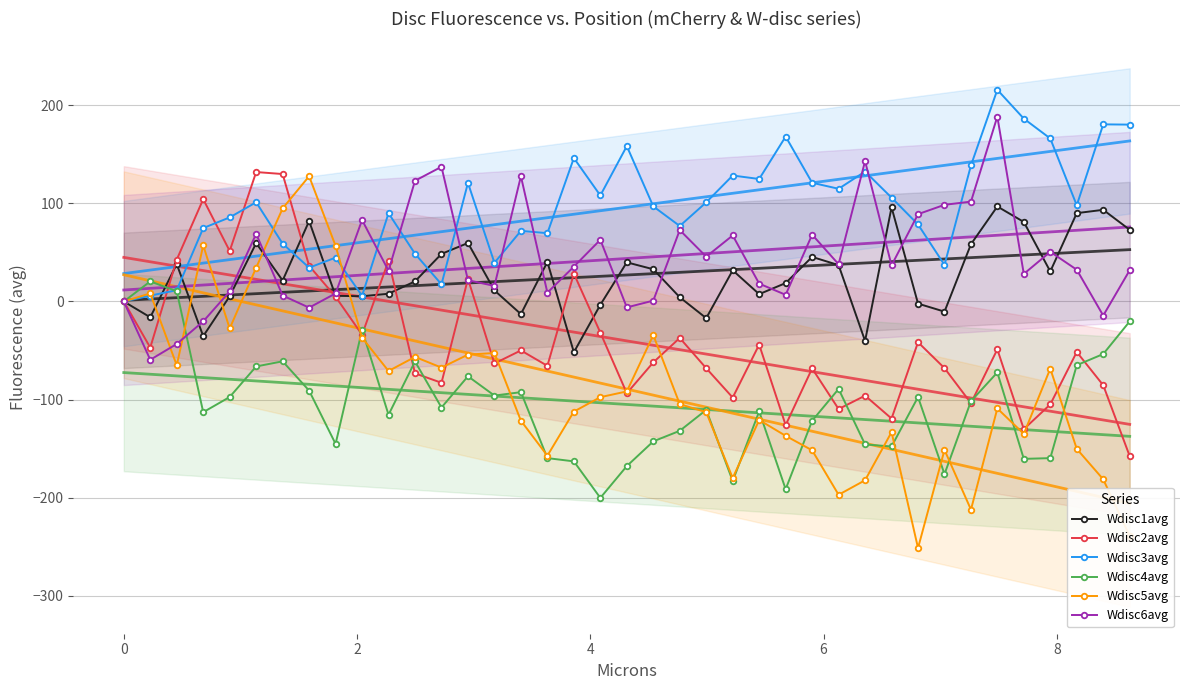

How many times do Wdisc6avg and Wdisc1avg cross each other?

16